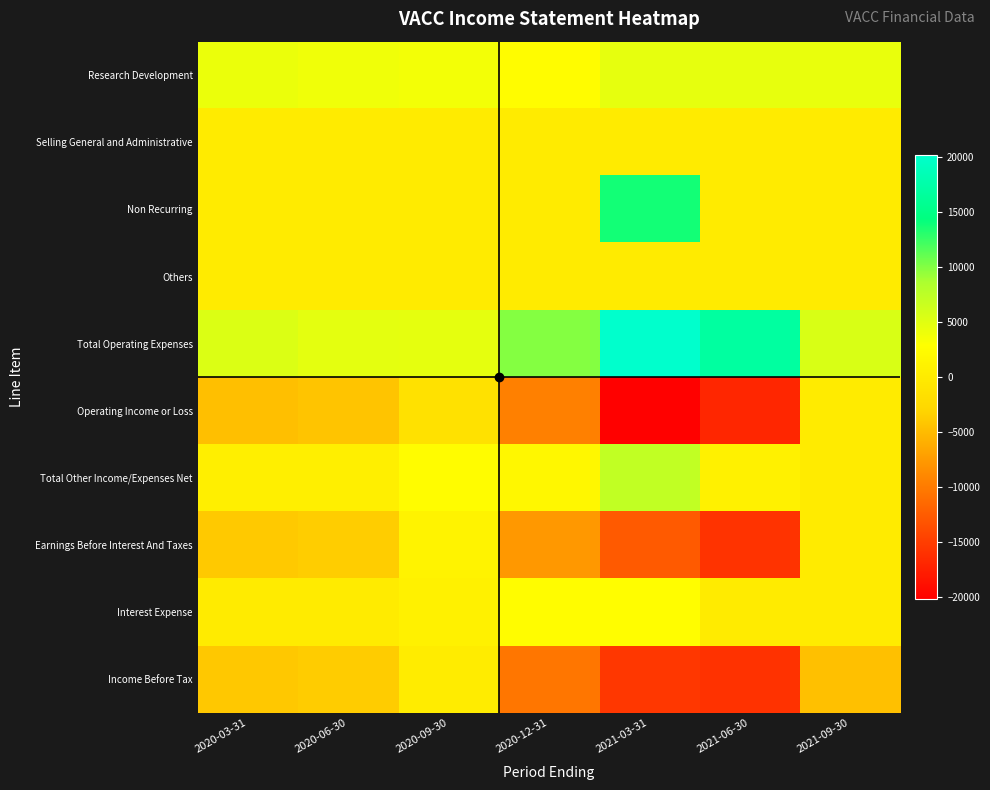

At which category is the sum across all series the highest?

2020-09-30